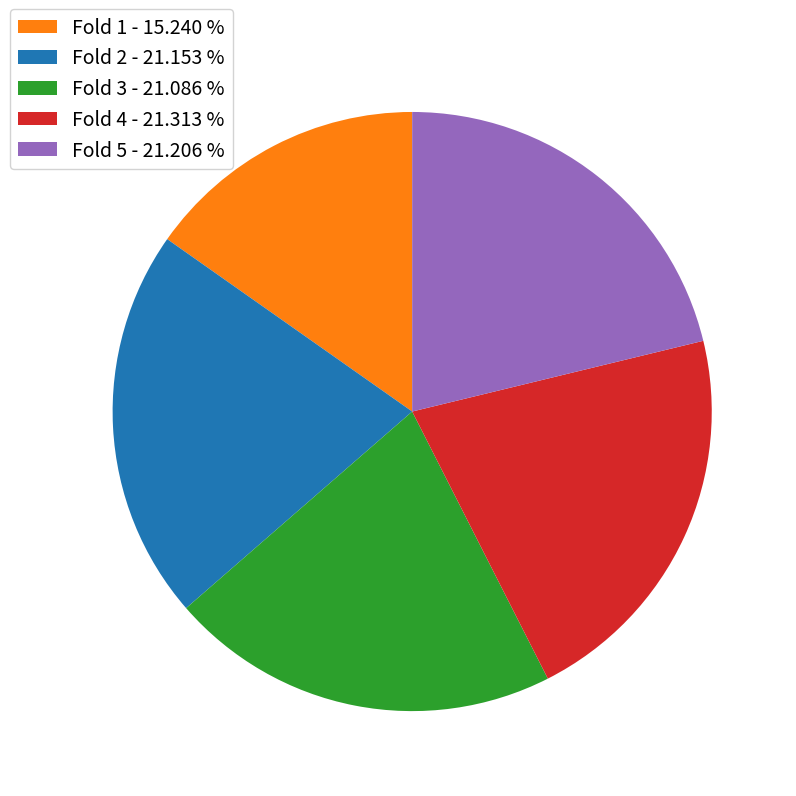

Does Fold 3 account for over 50% of the chart?

No